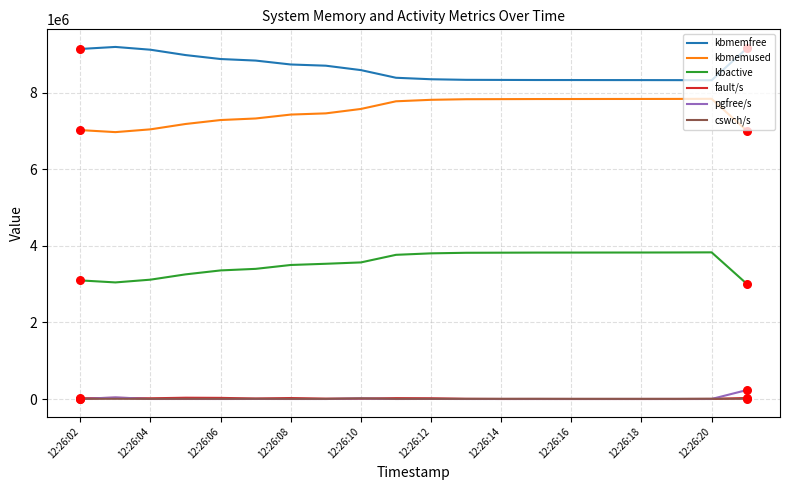

At how many categories does at least one series exceed 4935340?

20